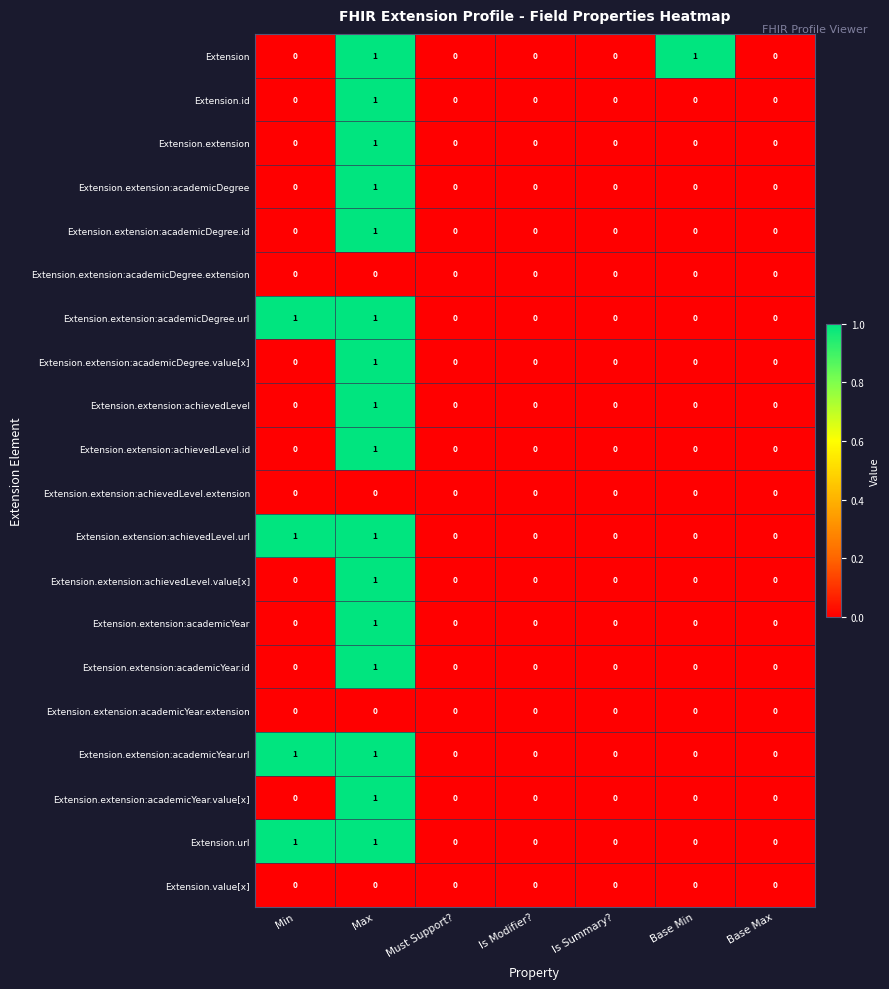

Count the Extension.extension:achievedLevel.value[x] values in the range 0 to 1.

7